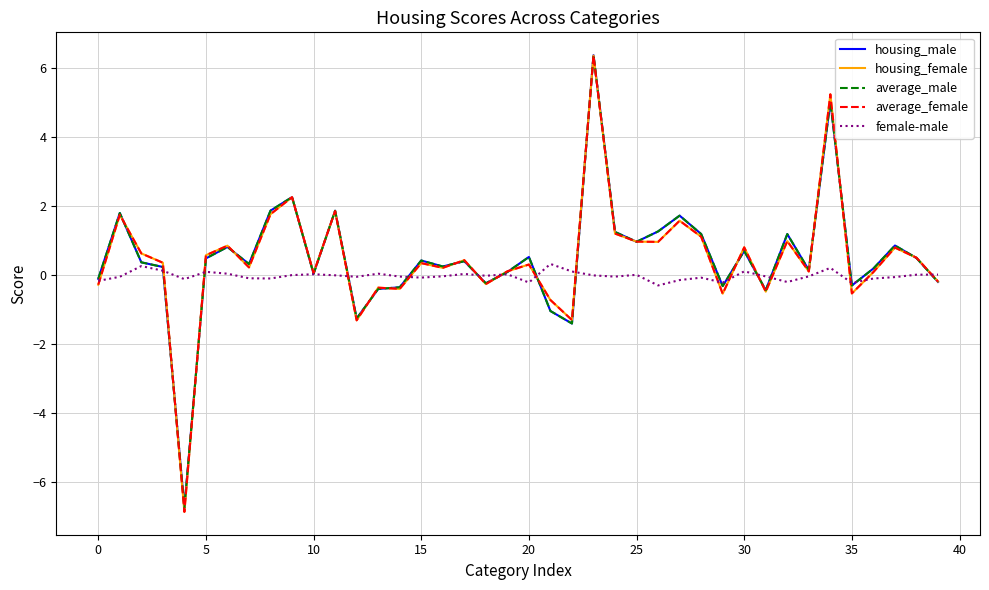

How many lines are shown in the chart?

5